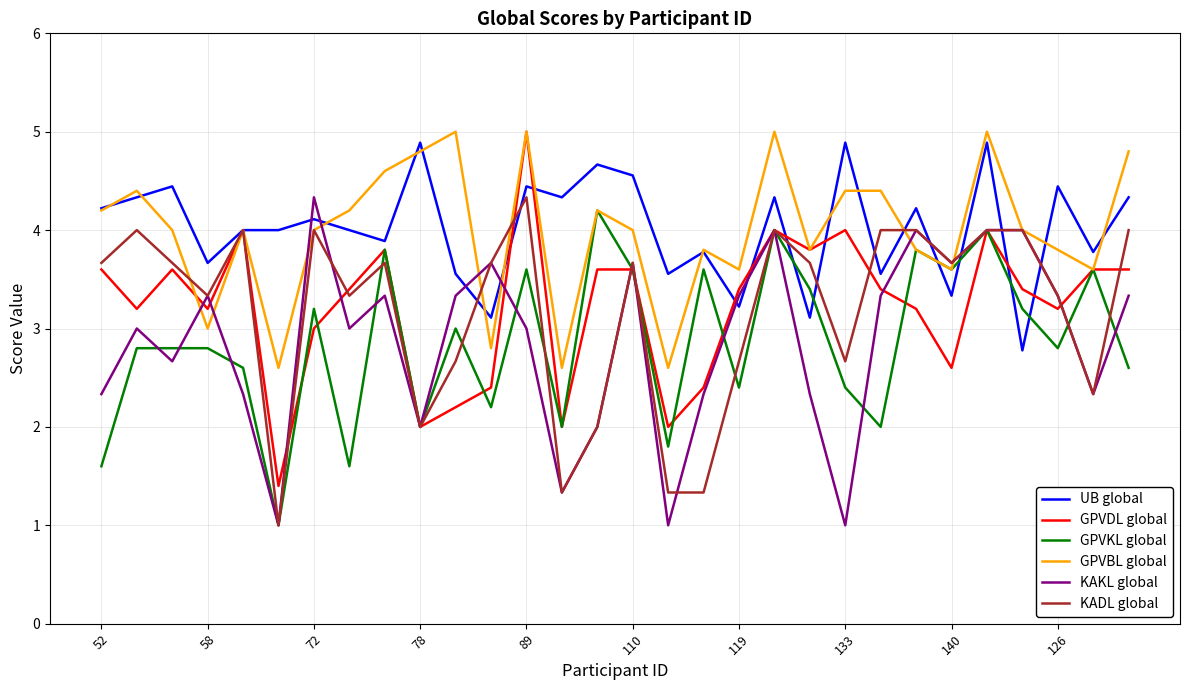

Reading left to right, list all the values displayed in this chart.

UB global: 4.2	4.3	4.4	3.7	4.0	4.0	4.1	4.0	3.9	4.9	3.6	3.1	4.4	4.3	4.7	4.6	3.6	3.8	3.2	4.3	3.1	4.9	3.6	4.2	3.3	4.9	2.8	4.4	3.8	4.3
GPVDL global: 3.6	3.2	3.6	3.2	4.0	1.4	3.0	3.4	3.8	2.0	2.2	2.4	5.0	2.0	3.6	3.6	2.0	2.4	3.4	4.0	3.8	4.0	3.4	3.2	2.6	4.0	3.4	3.2	3.6	3.6
GPVKL global: 1.6	2.8	2.8	2.8	2.6	1.0	3.2	1.6	3.8	2.0	3.0	2.2	3.6	2.0	4.2	3.6	1.8	3.6	2.4	4.0	3.4	2.4	2.0	3.8	3.6	4.0	3.2	2.8	3.6	2.6
GPVBL global: 4.2	4.4	4.0	3.0	4.0	2.6	4.0	4.2	4.6	4.8	5.0	2.8	5.0	2.6	4.2	4.0	2.6	3.8	3.6	5.0	3.8	4.4	4.4	3.8	3.6	5.0	4.0	3.8	3.6	4.8
KAKL global: 2.3	3.0	2.7	3.3	2.3	1.0	4.3	3.0	3.3	2.0	3.3	3.7	3.0	1.3	2.0	3.7	1.0	2.3	3.3	4.0	2.3	1.0	3.3	4.0	3.7	4.0	4.0	3.3	2.3	3.3
KADL global: 3.7	4.0	3.7	3.3	4.0	1.0	4.0	3.3	3.7	2.0	2.7	3.7	4.3	1.3	2.0	3.7	1.3	1.3	2.7	4.0	3.7	2.7	4.0	4.0	3.7	4.0	4.0	3.3	2.3	4.0